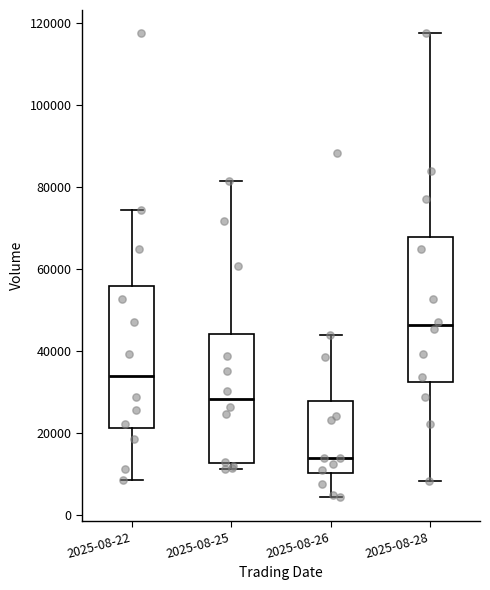

Reading left to right, read every box against the y-axis: the position of its median line, the range the box covers, and the ends of its whiskers. The values are not printed on the chart, so give them approximately, as read against the axis.

2025-08-22: median 34000, box 22000 to 56000, whiskers 8000 to 74000
2025-08-25: median 28000, box 12000 to 44000, whiskers 12000 (just below the box's lower edge) to 82000
2025-08-26: median 14000, box 10000 to 28000, whiskers 4000 to 44000
2025-08-28: median 46000, box 32000 to 68000, whiskers 8000 to 118000